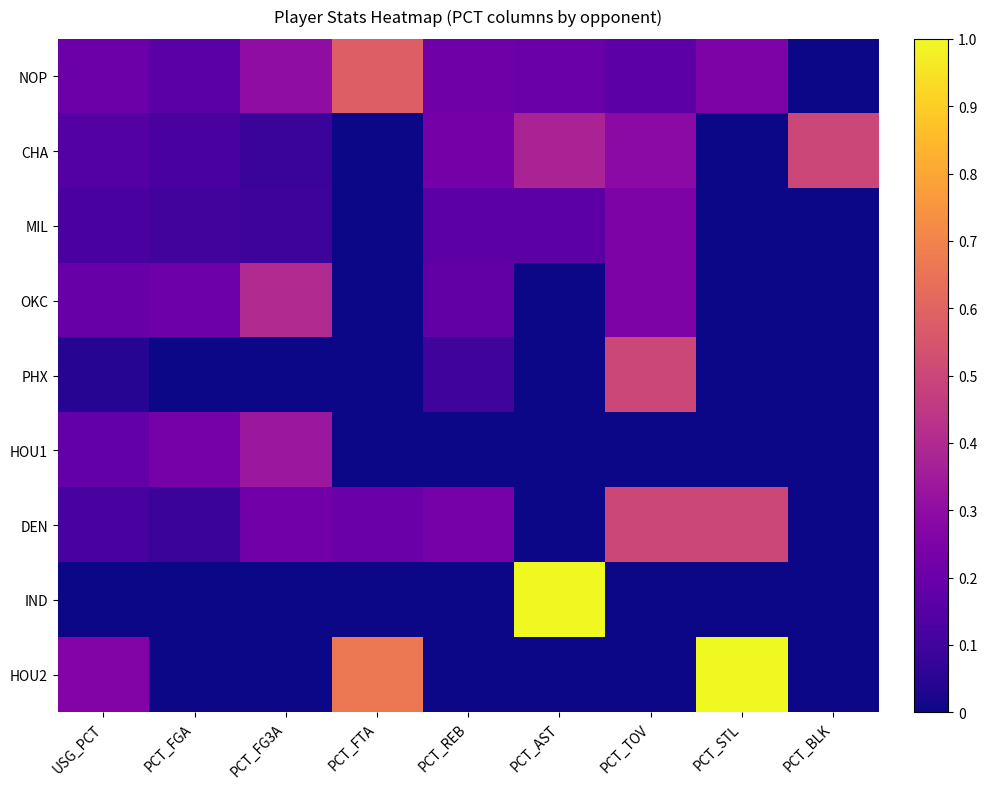

What is the maximum value shown in the chart?

1.0